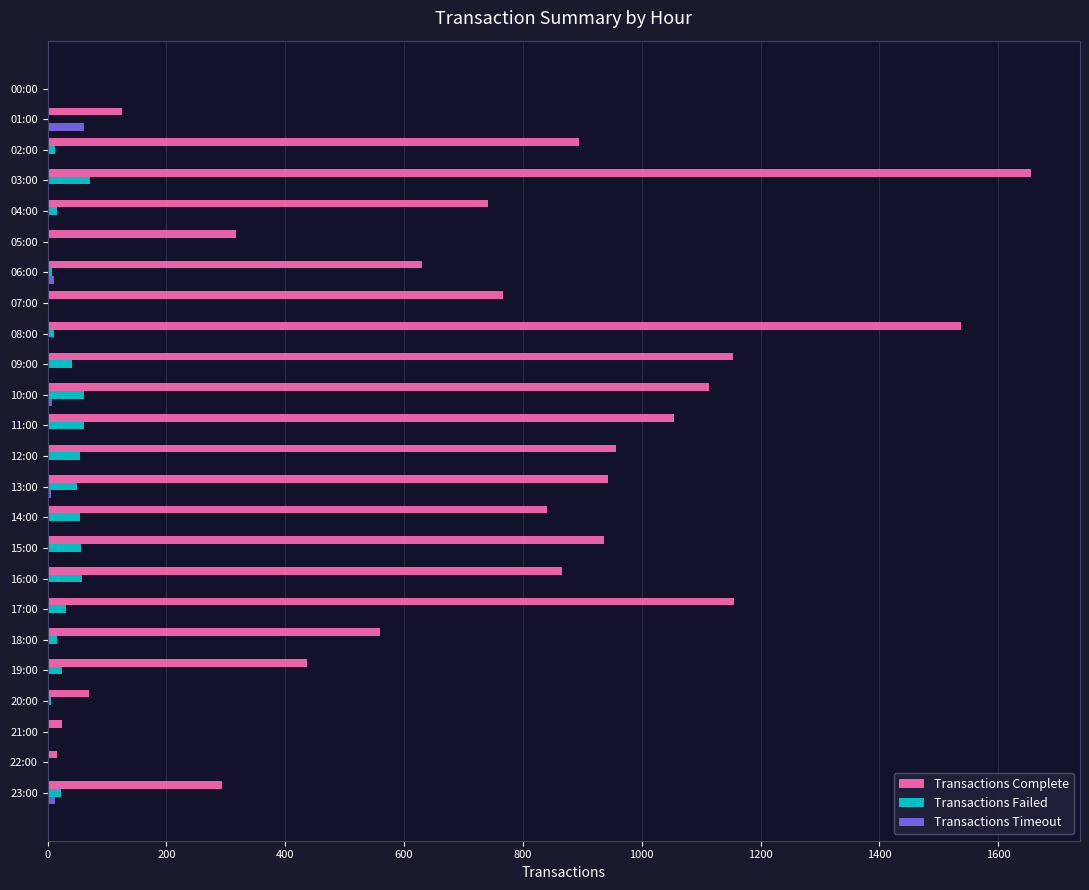

What is the highest value of the Transactions Failed series?

71